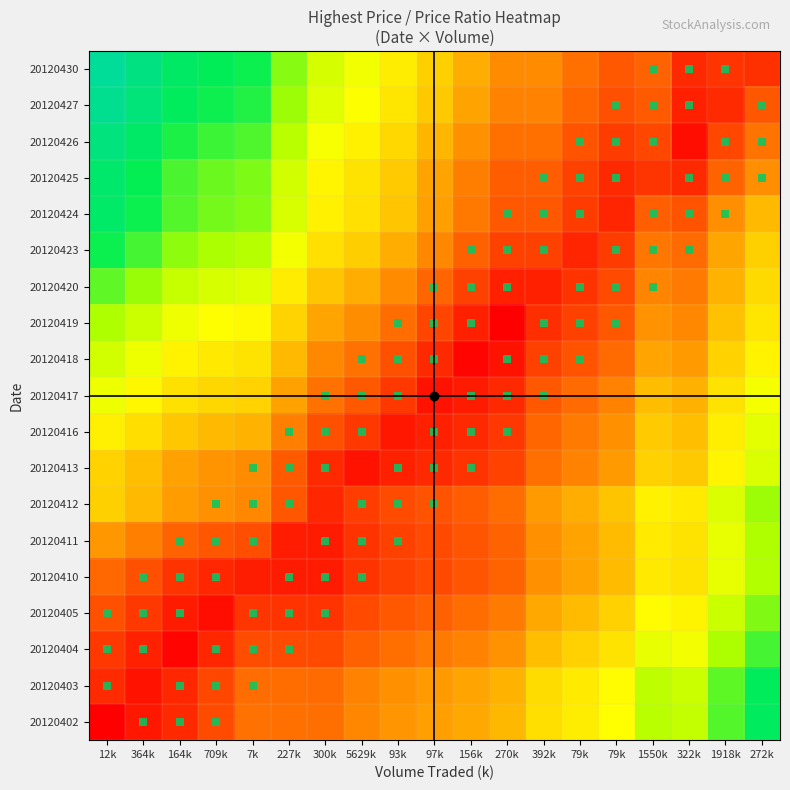

Count the number of categories in the chart.

19